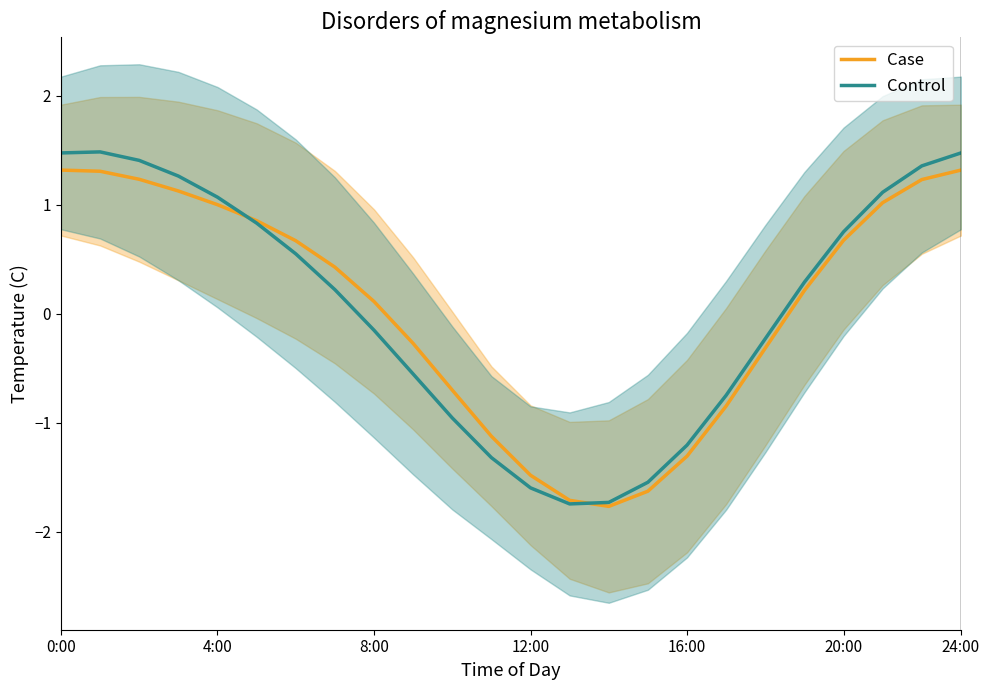

The value of Control at 24:00 is 2.1. True or false?

False